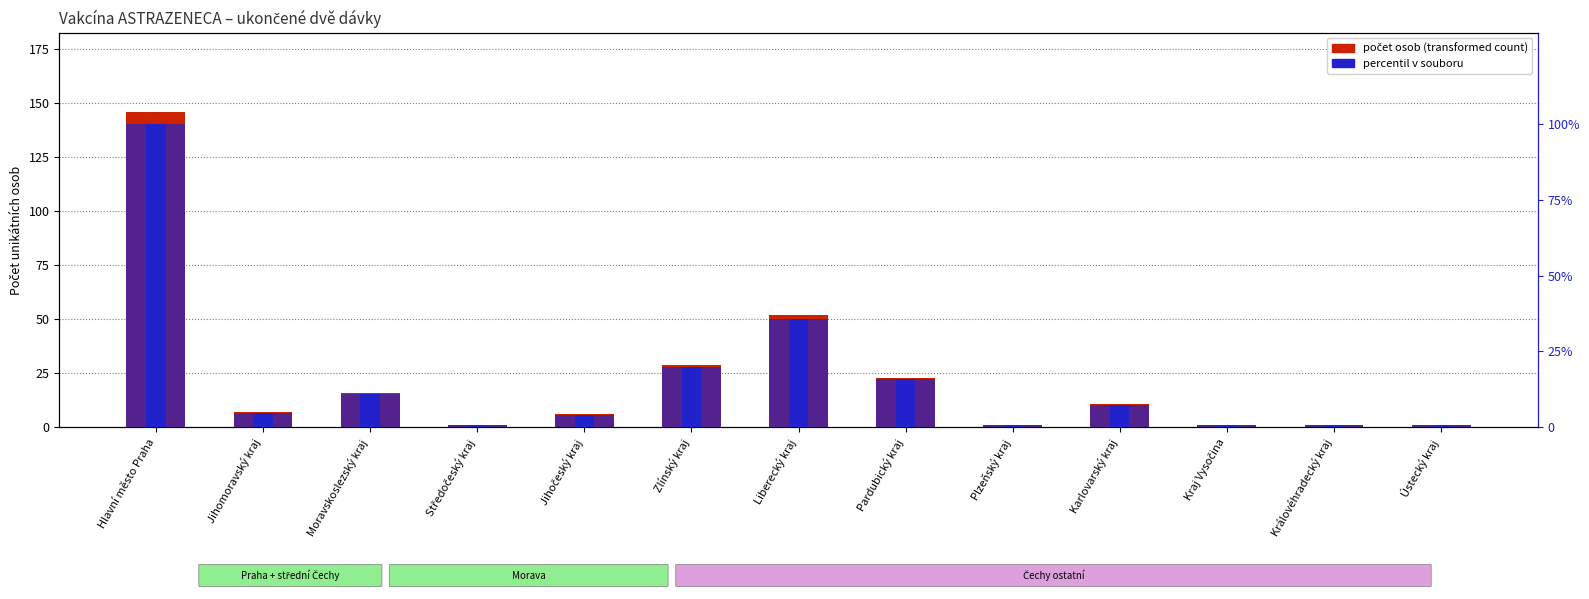

How many values in the Počet osob (transformed count) series exceed 7?

6